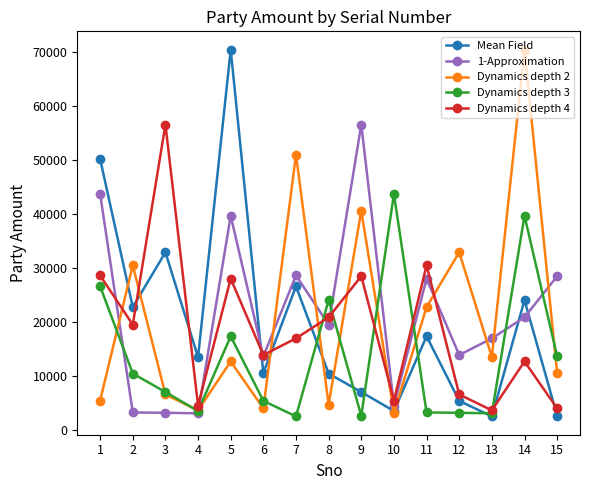

Is the value of Mean Field at 5 greater than the value of Dynamics depth 4 at 9?

Yes